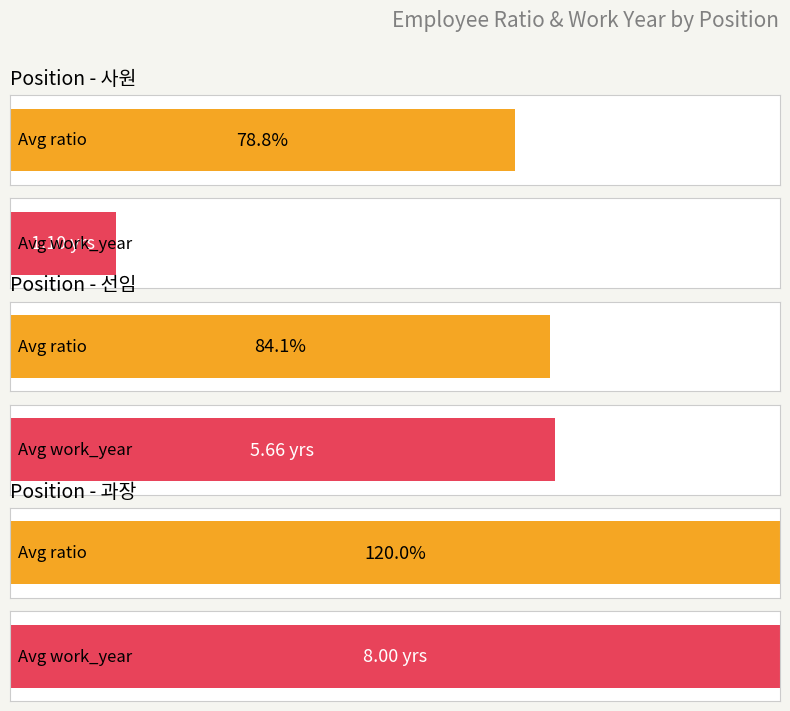

Does the chart contain stacked bars?

No